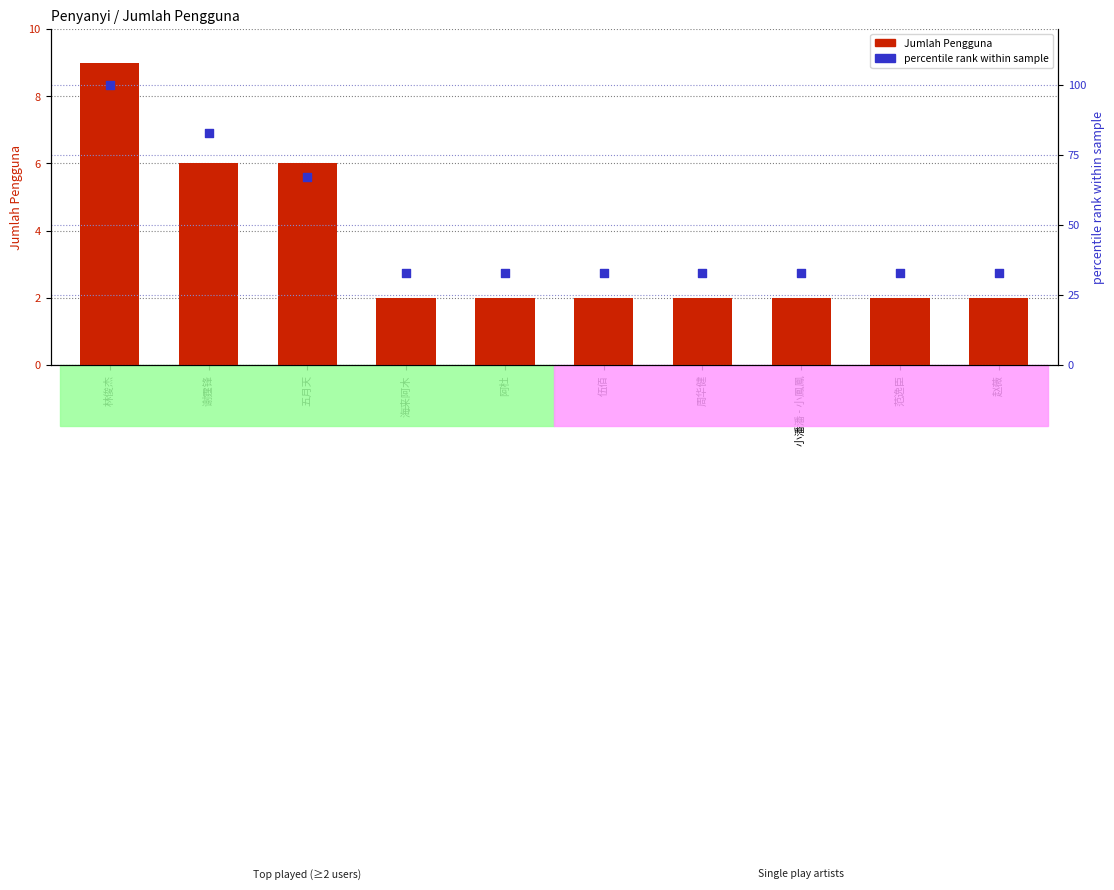

Which series has the widest spread of Y values?

percentile rank